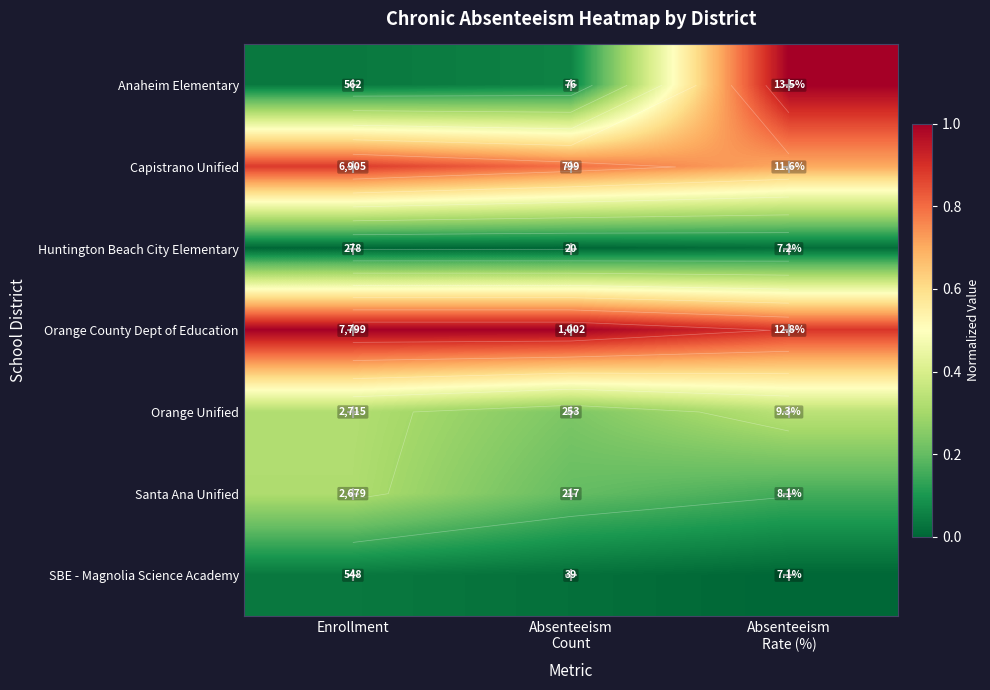

The value of Huntington Beach City Elementary at Enrollment is 0.0. True or false?

False